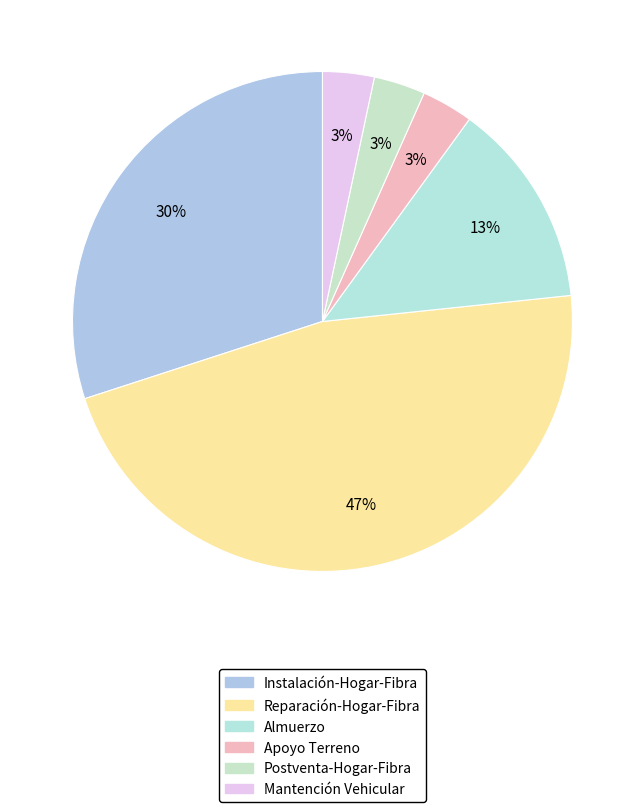

Combined, what portion of the pie is Postventa-Hogar-Fibra and Apoyo Terreno?

6.7%